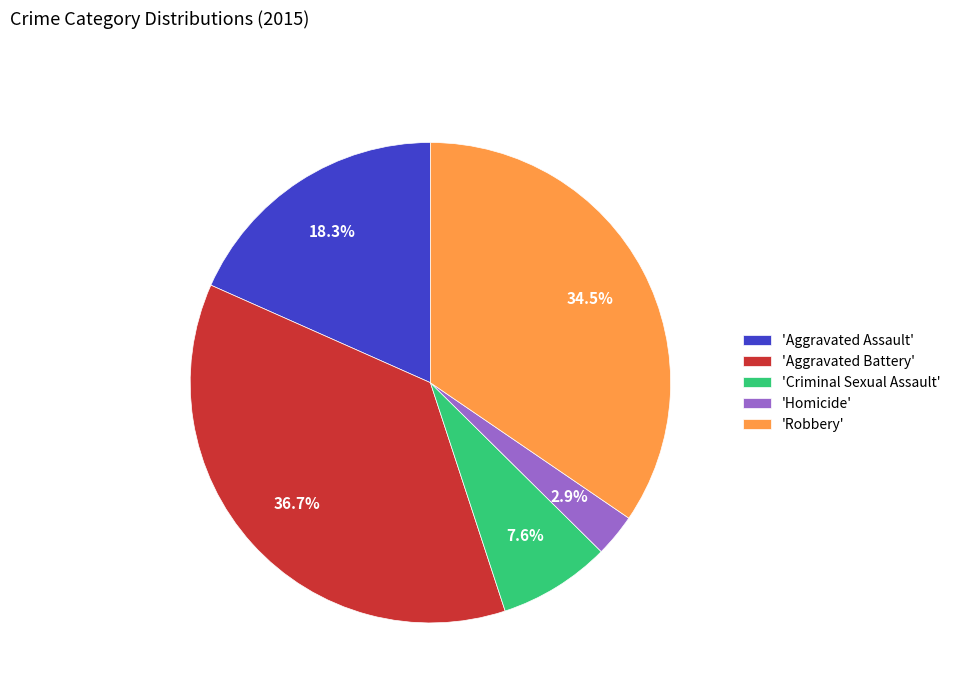

How many segments does this pie chart have?

5